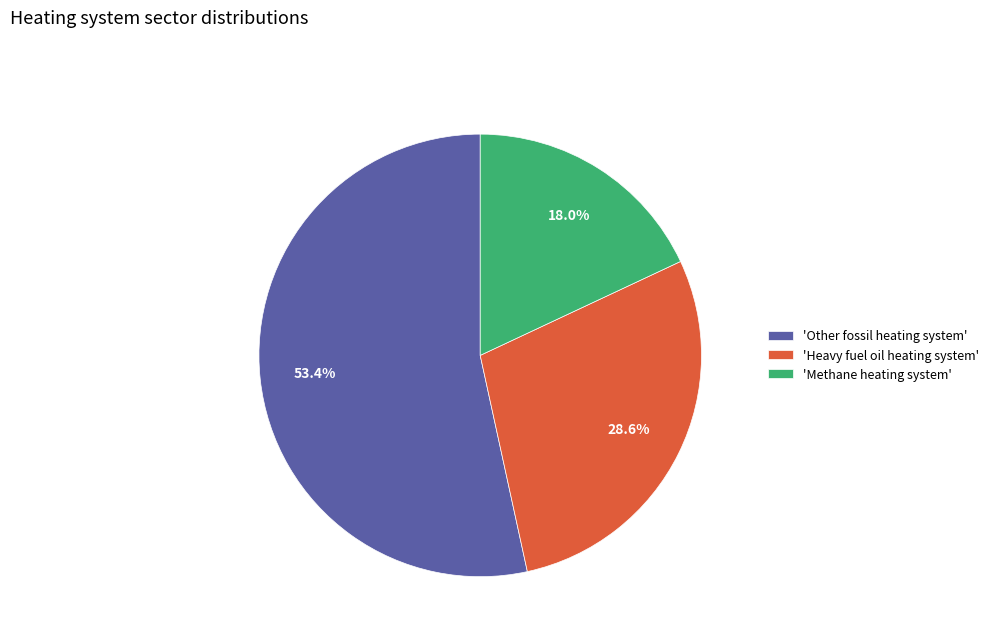

Rank the categories by value from highest to lowest.

'Other fossil heating system', 'Heavy fuel oil heating system', 'Methane heating system'